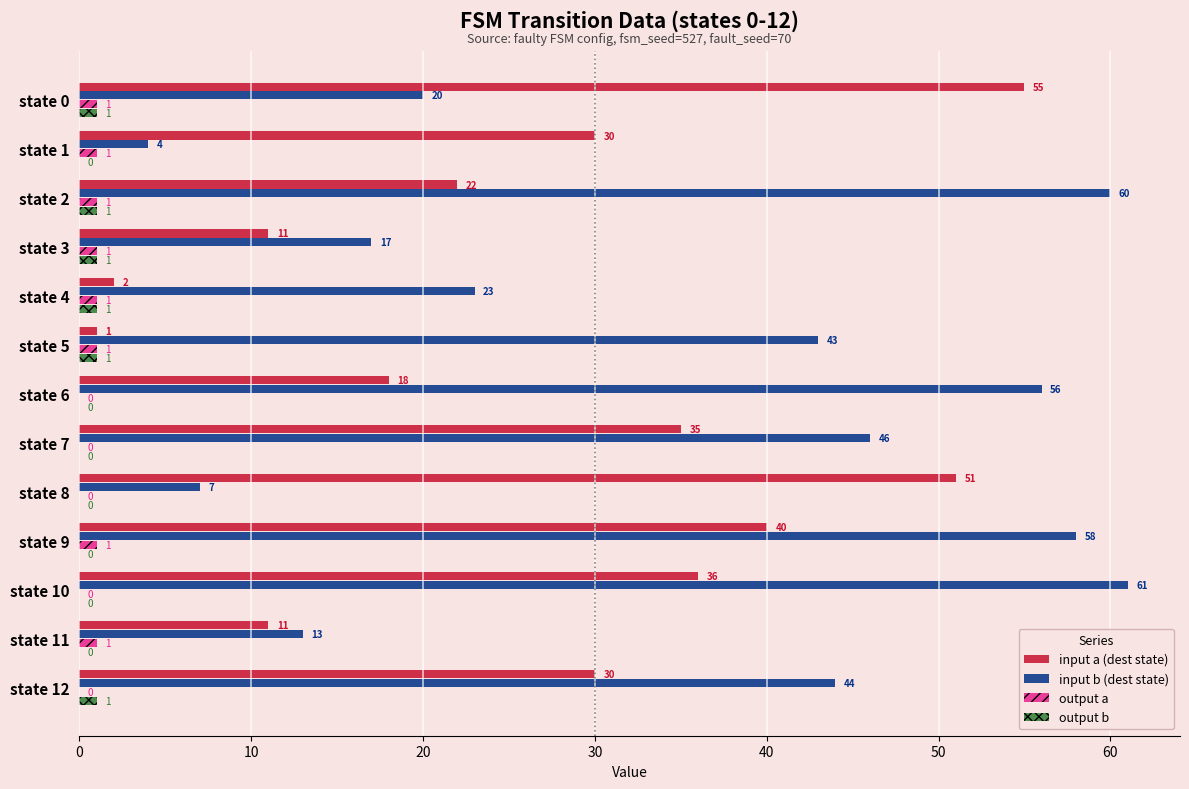

Which series changed the most between state 0 and state 3?

input a (dest state)